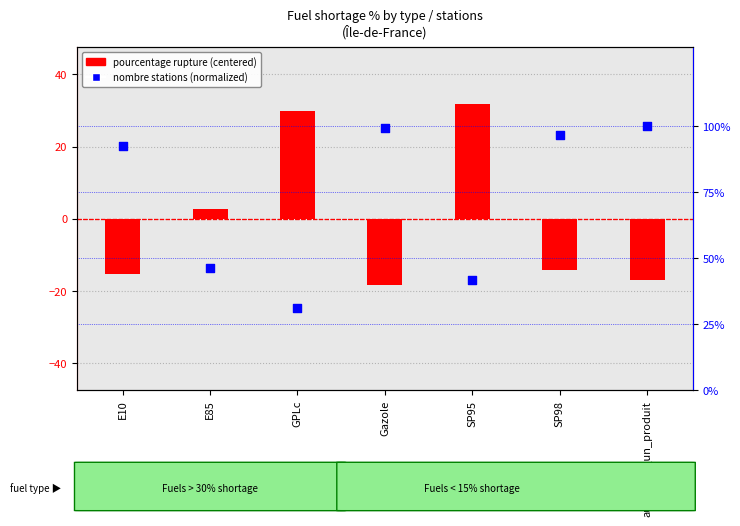

Which series contains the highest Y value?

nombre stations (normalized %)